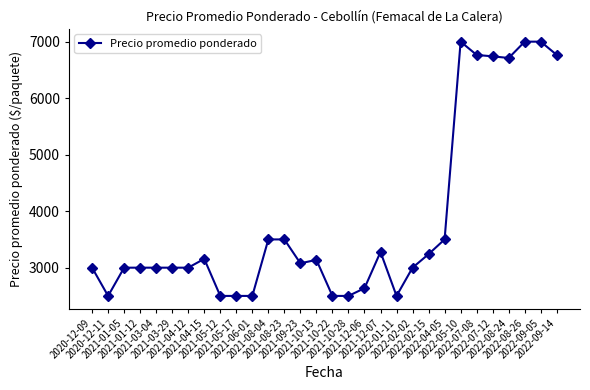

What is the minimum value shown in the chart?

2500.0